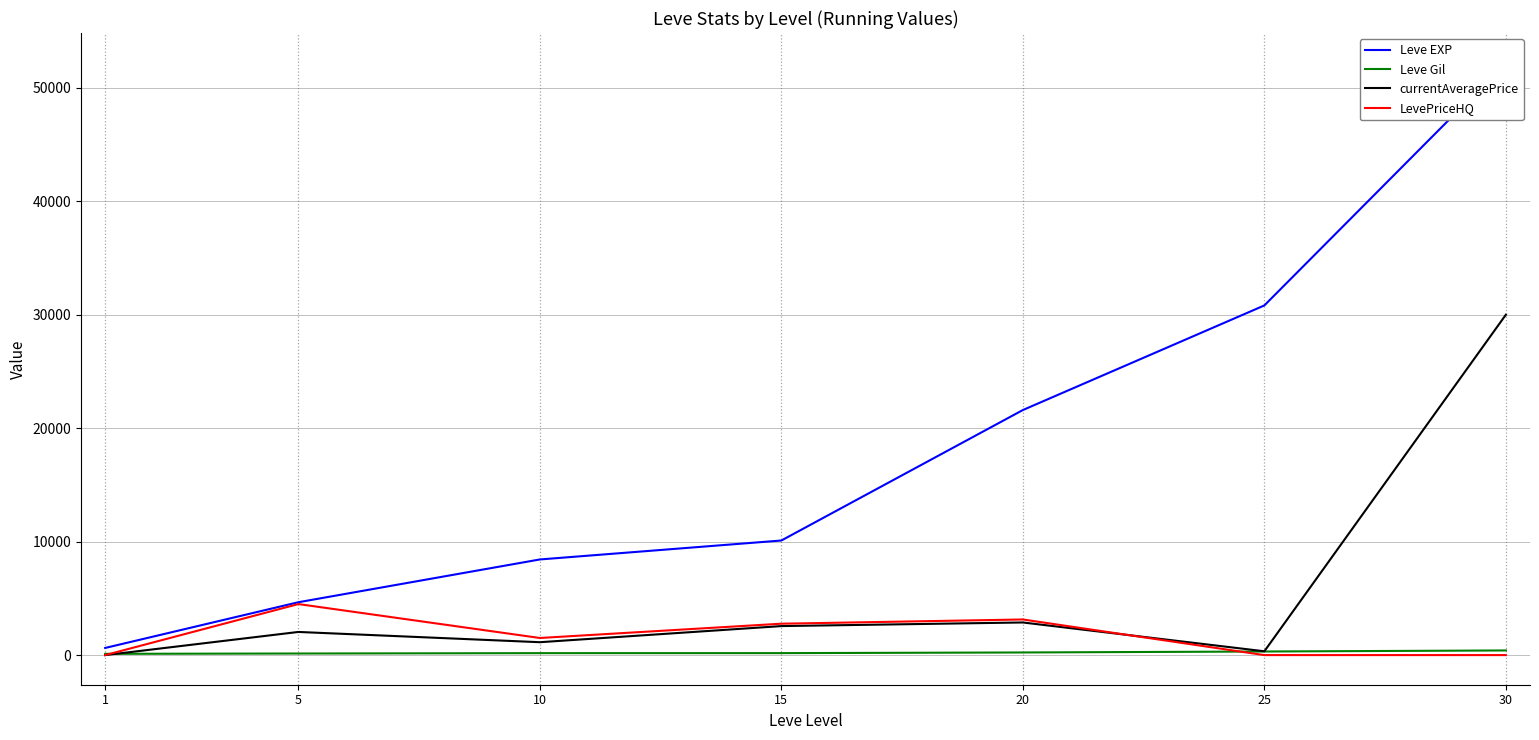

Reading left to right, list all the values displayed in this chart.

Leve EXP: 630.0	4660.0	8430.0	10100.0	21600.0	30820.0	52220.0
Leve Gil: 112.0	140.0	172.0	174.0	232.0	317.0	410.0
currentAveragePrice: 0.0	2040.7	1136.2	2557.3	2875.6	336.8	30000.0
LevePriceHQ: 0.0	4498.3	1507.9	2767.4	3140.0	0.0	0.0